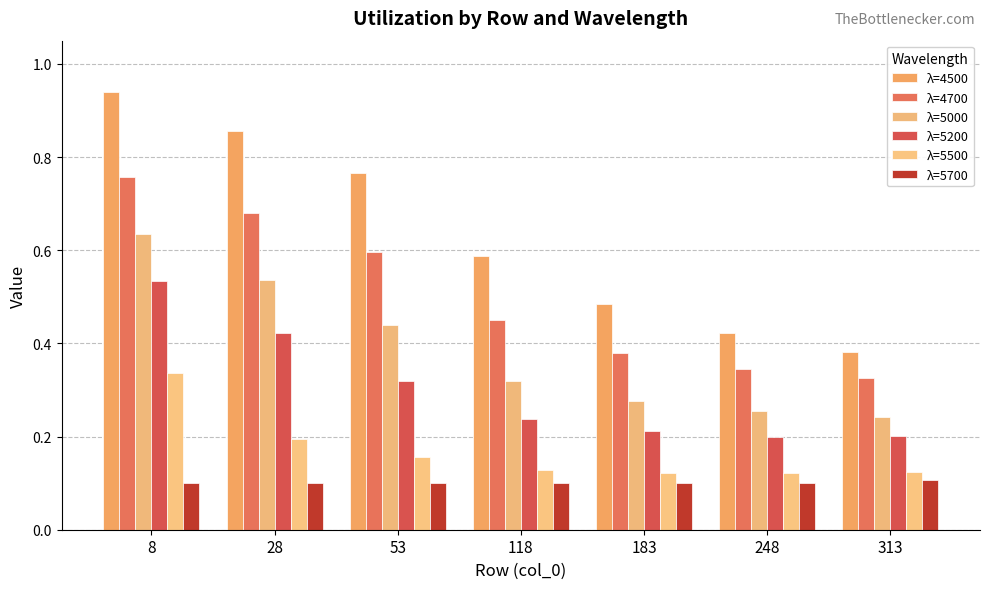

What is the sum of the λ=5200 values at 8 and 28?

1.0